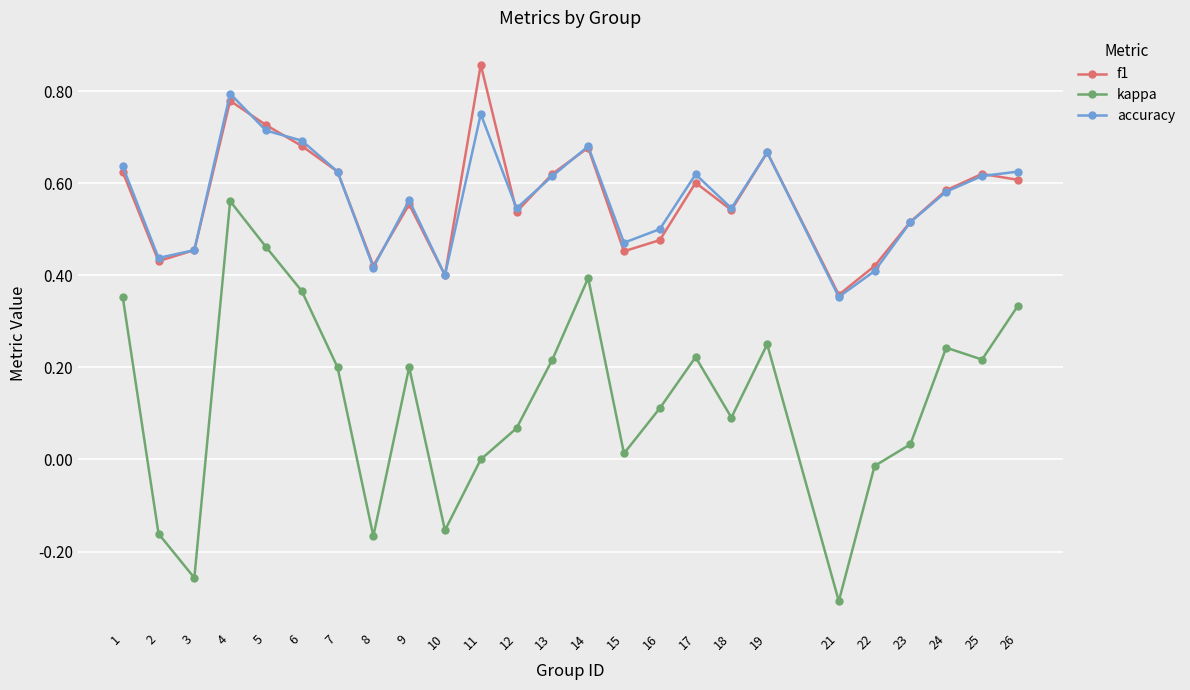

The f1 series shows 0.5 at 18. True or false?

True